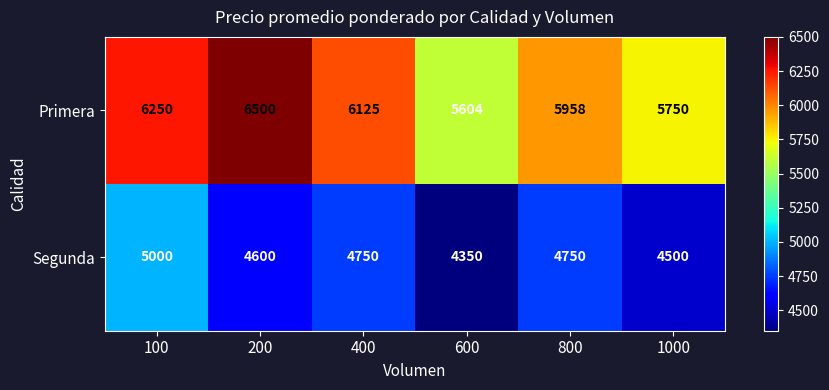

At which label does Segunda first exceed 4750?

100